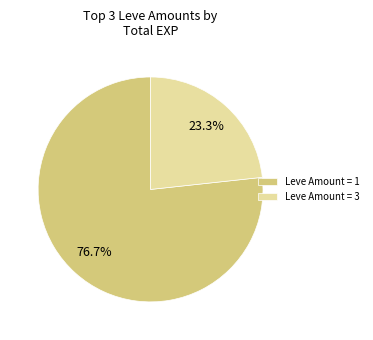

What is the largest slice in the pie chart?

Leve Amount = 1